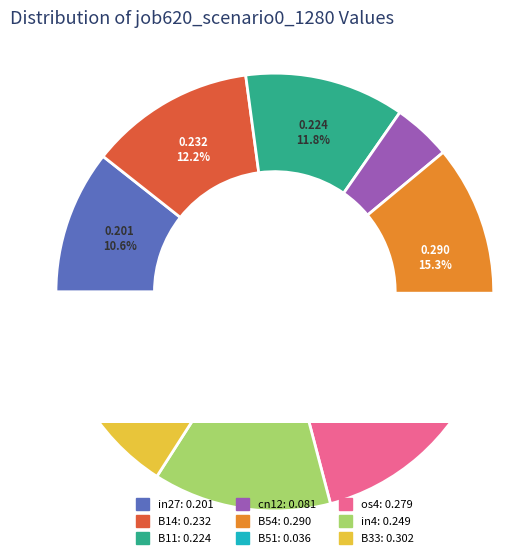

Is there any slice that represents more than half of the pie?

No